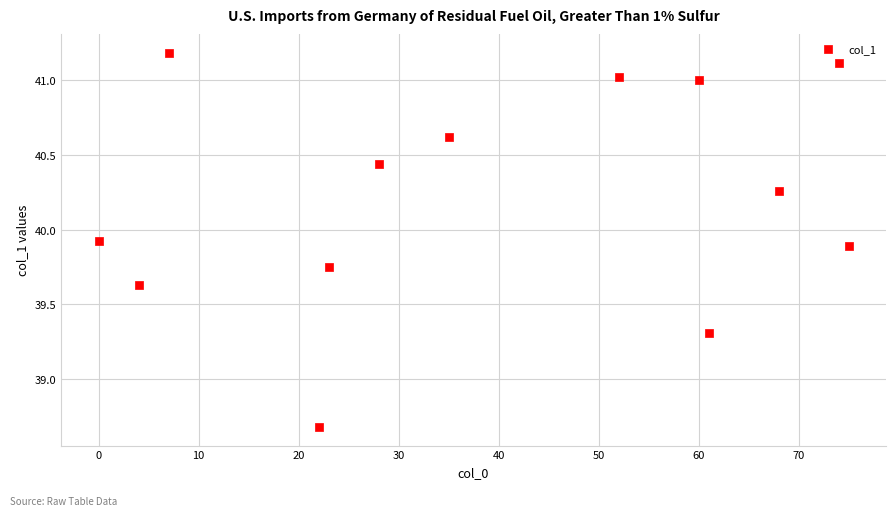

What is the range of X values (max minus min)?

75.0